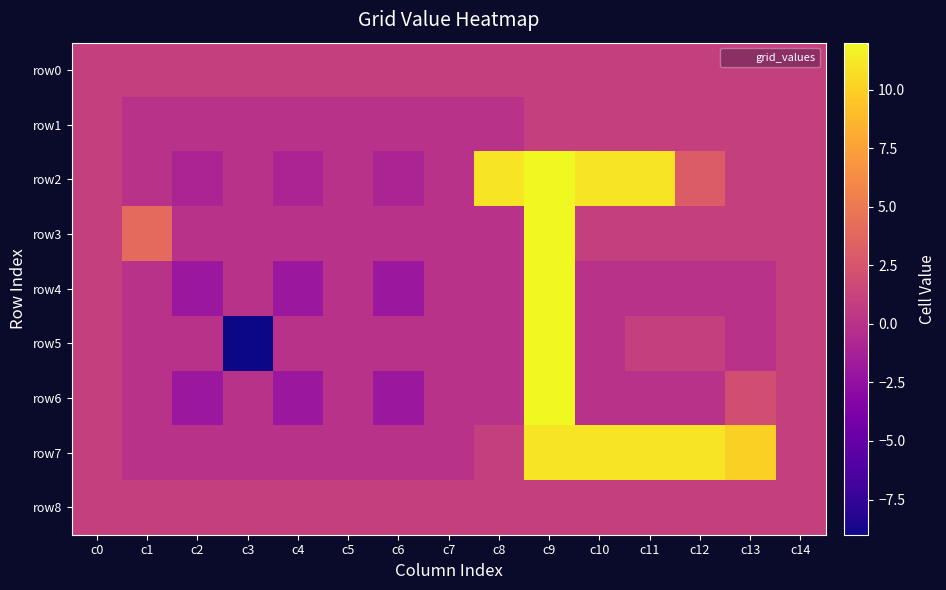

How many categories are shown in the chart?

15